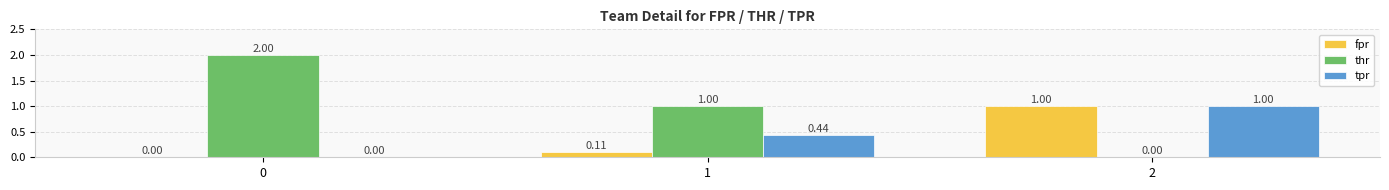

How many values in fpr are above zero?

2